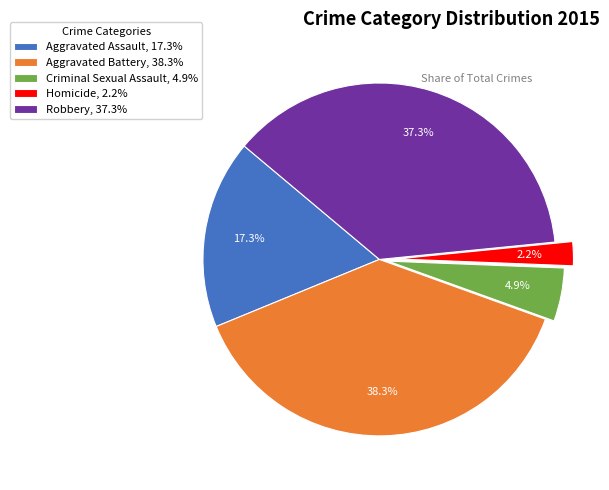

Is Robbery the majority of the pie?

No